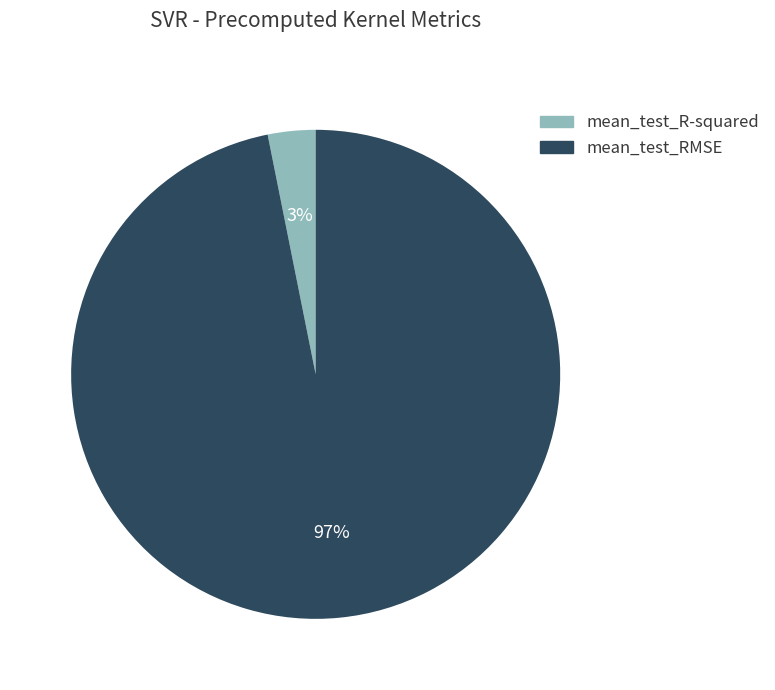

To the nearest percent, what is the average slice percentage?

50%